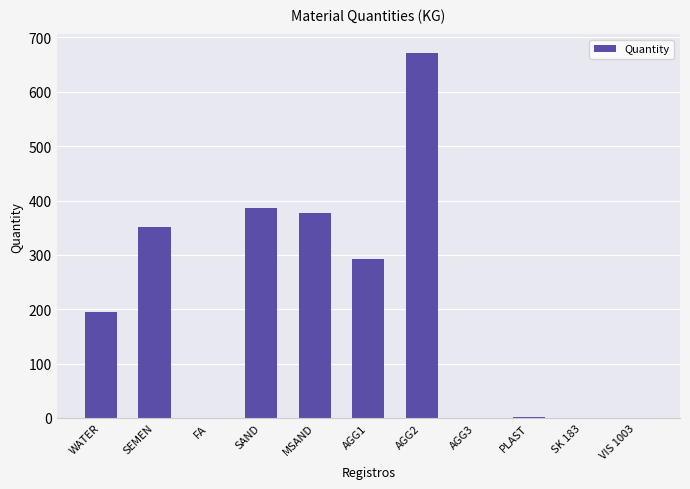

What is the difference between the values at FA and SEMEN?

351.0